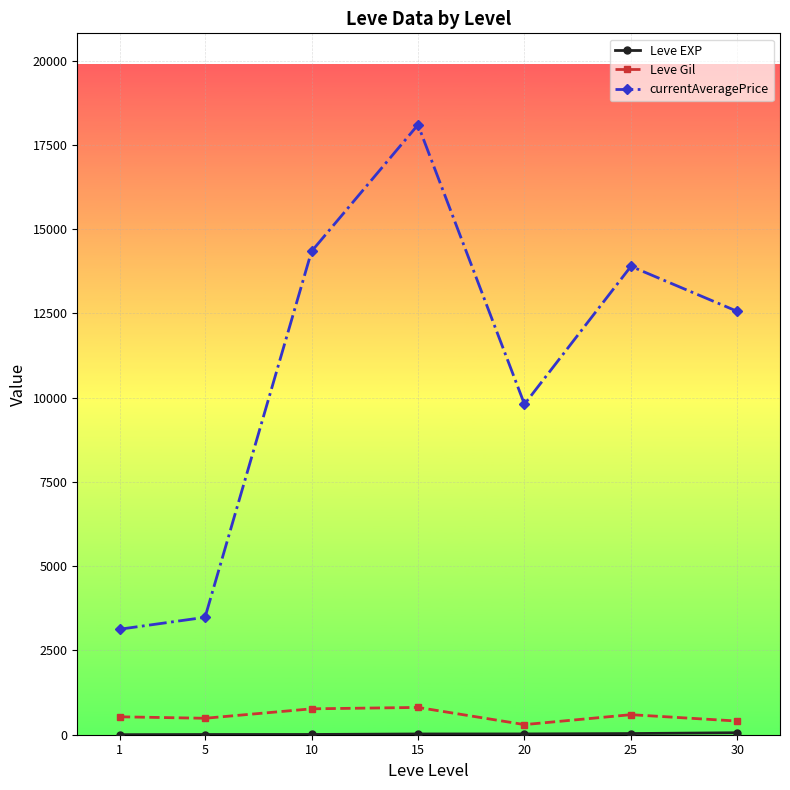

At which label does currentAveragePrice reach its minimum?

1